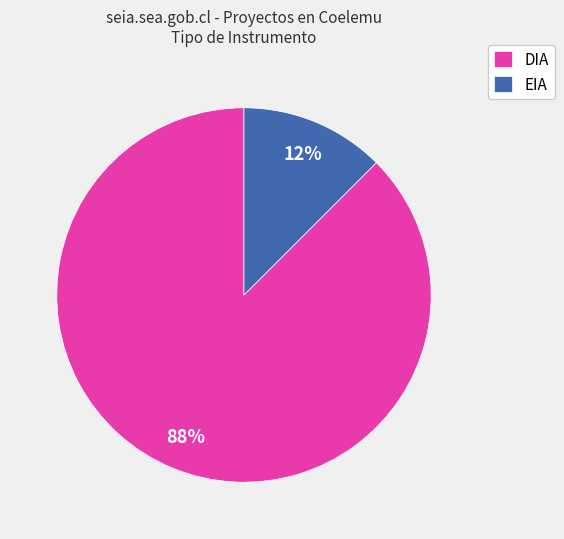

What is the ratio of the value at EIA to the value at DIA?

0.1